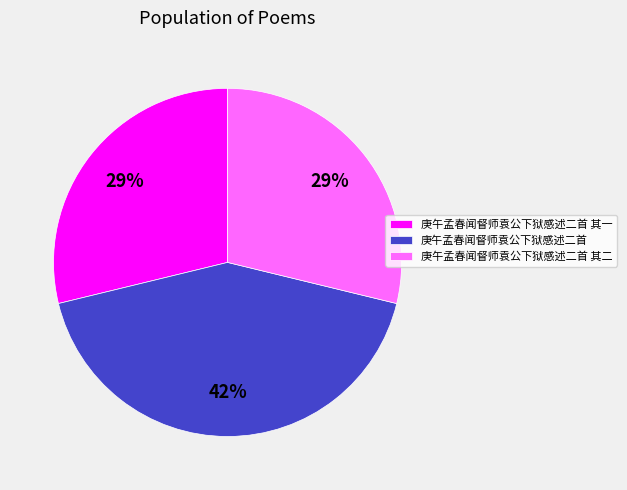

Approximately how many times larger is the value at 庚午孟春闻督师袁公下狱感述二首 其一 compared to 庚午孟春闻督师袁公下狱感述二首?

0.7